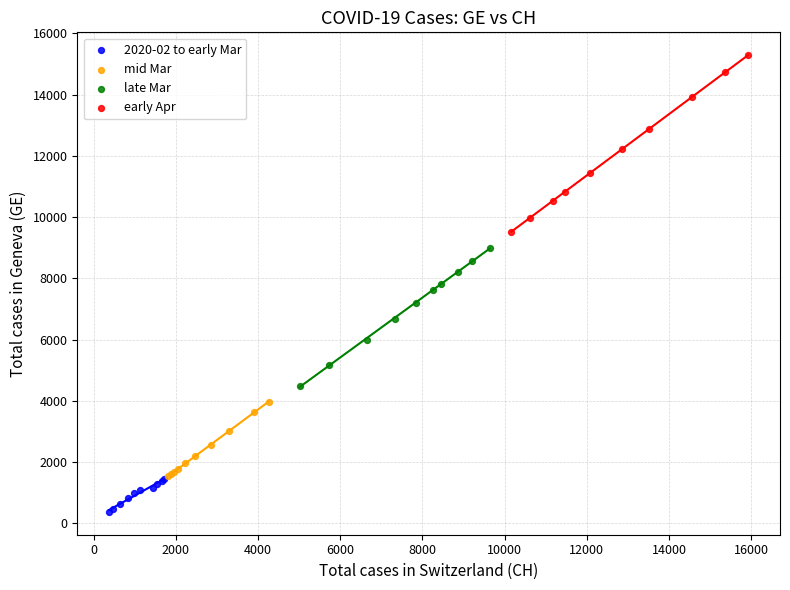

What are all the series names shown in the legend?

2020-02 to early Mar, mid Mar, late Mar, early Apr